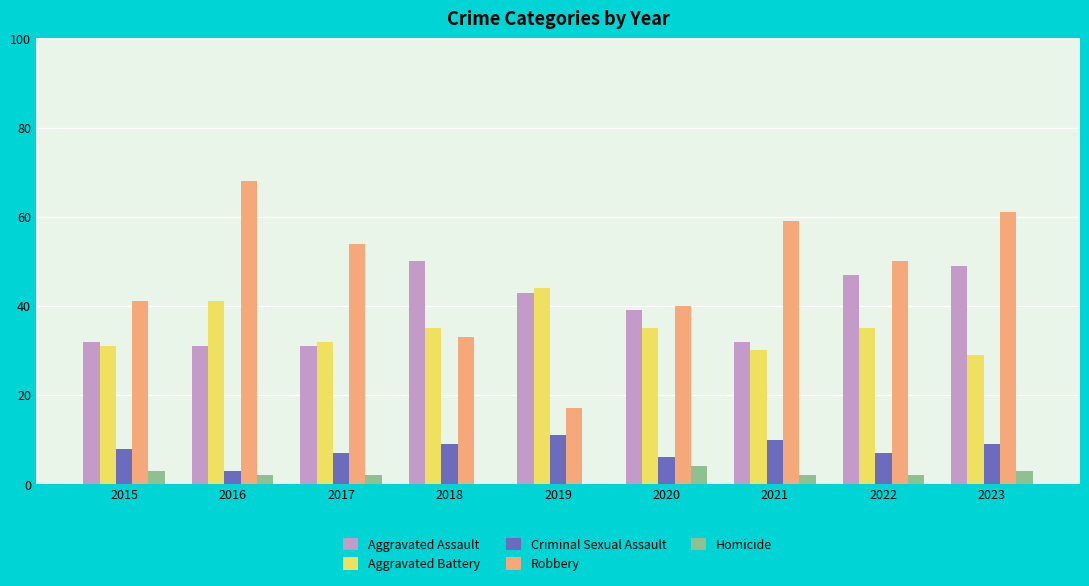

Count the number of data series in this chart.

5